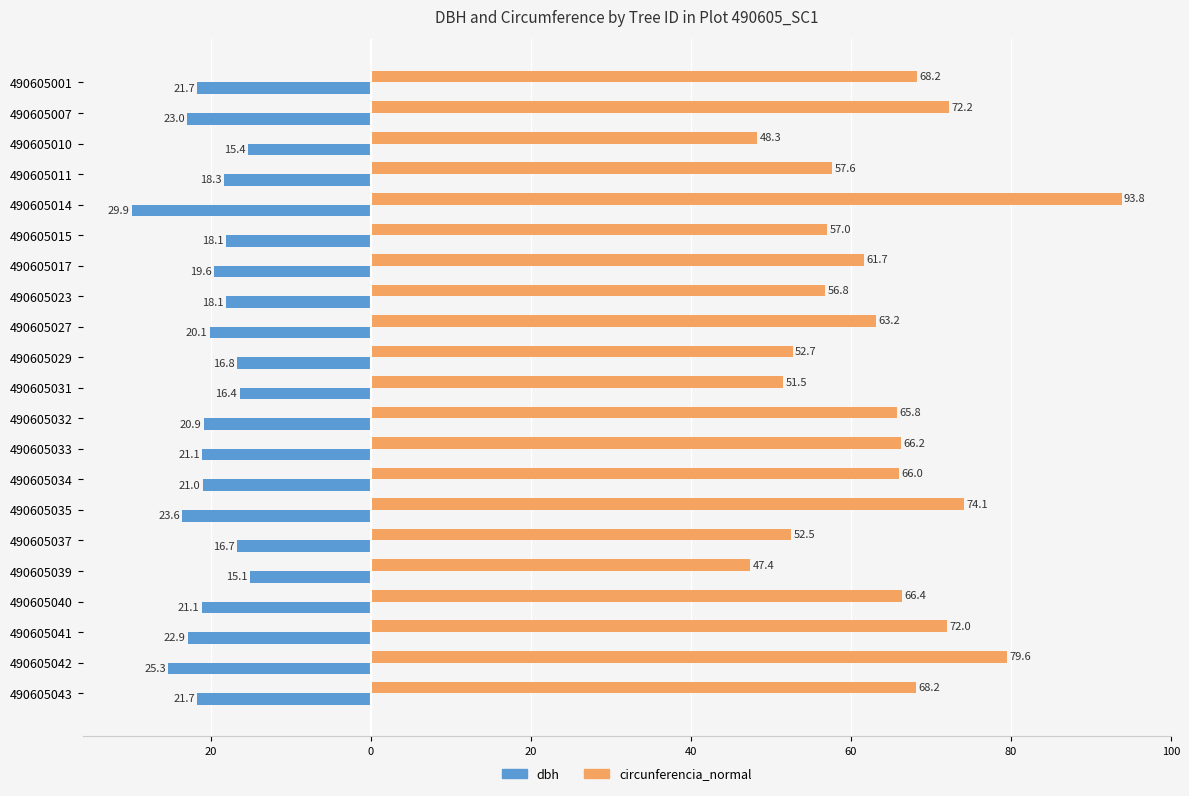

What are all the series names shown in the legend?

dbh, circunferencia_normal